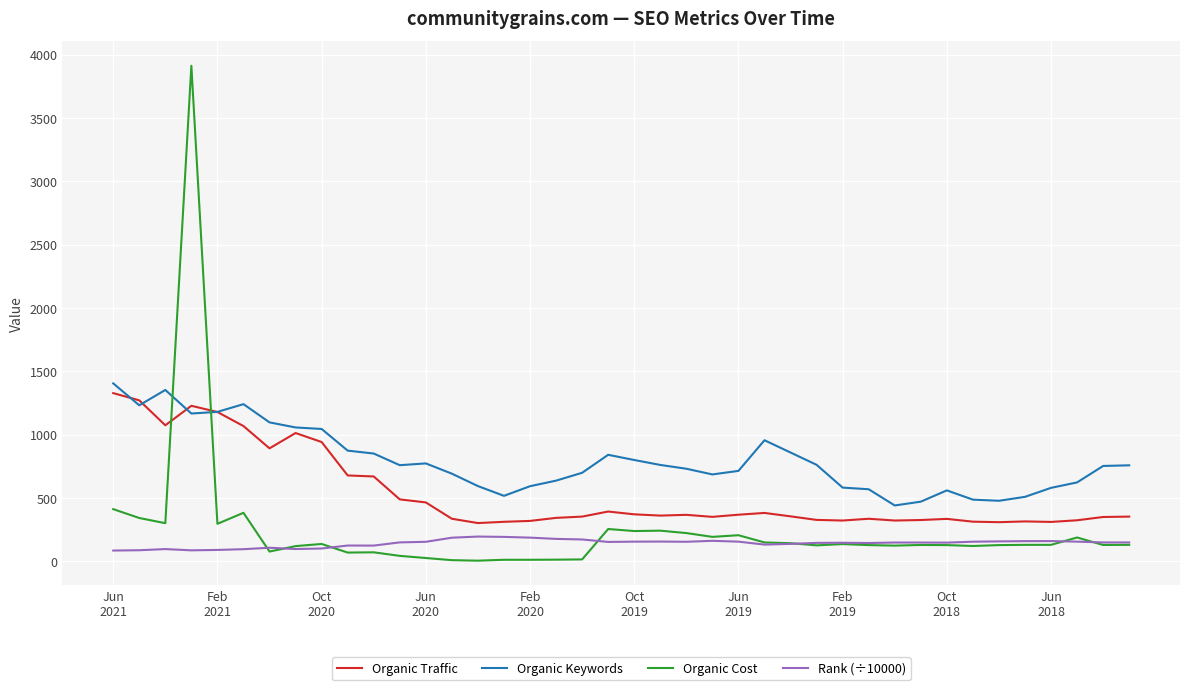

Which series has the largest total across all categories?

Organic Keywords